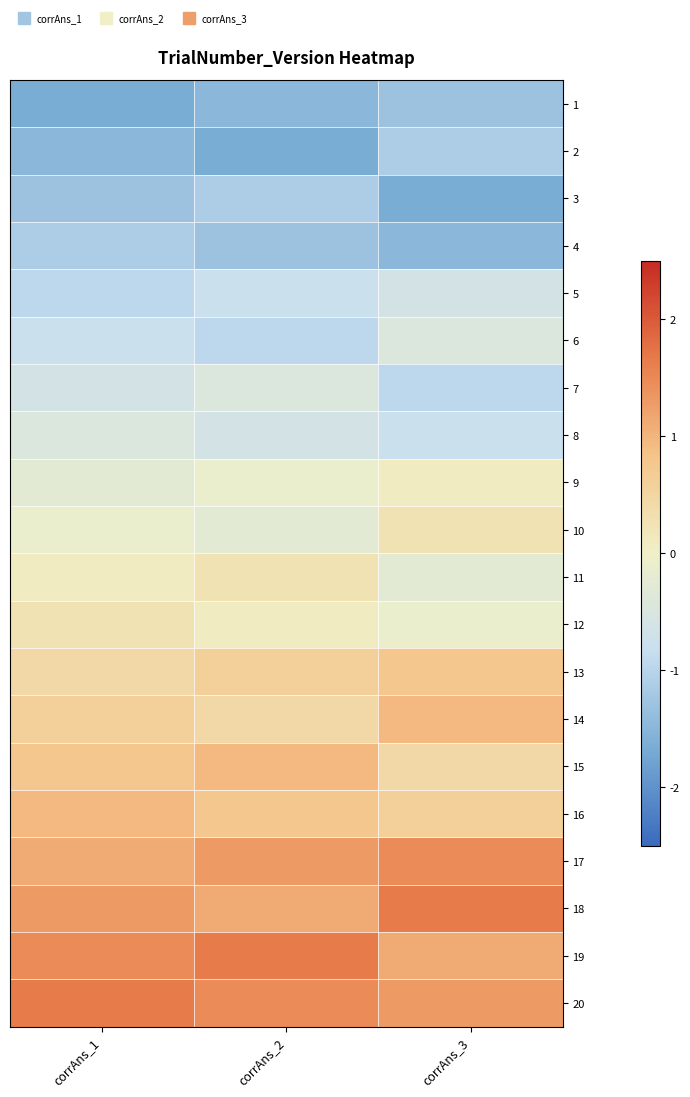

Reading left to right, extract all data points from this chart.

1: corrAns_1=-1.6	corrAns_2=-1.5	corrAns_3=-1.3
2: corrAns_1=-1.5	corrAns_2=-1.6	corrAns_3=-1.1
3: corrAns_1=-1.3	corrAns_2=-1.1	corrAns_3=-1.6
4: corrAns_1=-1.1	corrAns_2=-1.3	corrAns_3=-1.5
5: corrAns_1=-1.0	corrAns_2=-0.8	corrAns_3=-0.6
6: corrAns_1=-0.8	corrAns_2=-1.0	corrAns_3=-0.4
7: corrAns_1=-0.6	corrAns_2=-0.4	corrAns_3=-1.0
8: corrAns_1=-0.4	corrAns_2=-0.6	corrAns_3=-0.8
9: corrAns_1=-0.3	corrAns_2=-0.1	corrAns_3=0.1
10: corrAns_1=-0.1	corrAns_2=-0.3	corrAns_3=0.3
11: corrAns_1=0.1	corrAns_2=0.3	corrAns_3=-0.3
12: corrAns_1=0.3	corrAns_2=0.1	corrAns_3=-0.1
13: corrAns_1=0.4	corrAns_2=0.6	corrAns_3=0.8
14: corrAns_1=0.6	corrAns_2=0.4	corrAns_3=1.0
15: corrAns_1=0.8	corrAns_2=1.0	corrAns_3=0.4
16: corrAns_1=1.0	corrAns_2=0.8	corrAns_3=0.6
17: corrAns_1=1.1	corrAns_2=1.3	corrAns_3=1.5
18: corrAns_1=1.3	corrAns_2=1.1	corrAns_3=1.6
19: corrAns_1=1.5	corrAns_2=1.6	corrAns_3=1.1
20: corrAns_1=1.6	corrAns_2=1.5	corrAns_3=1.3